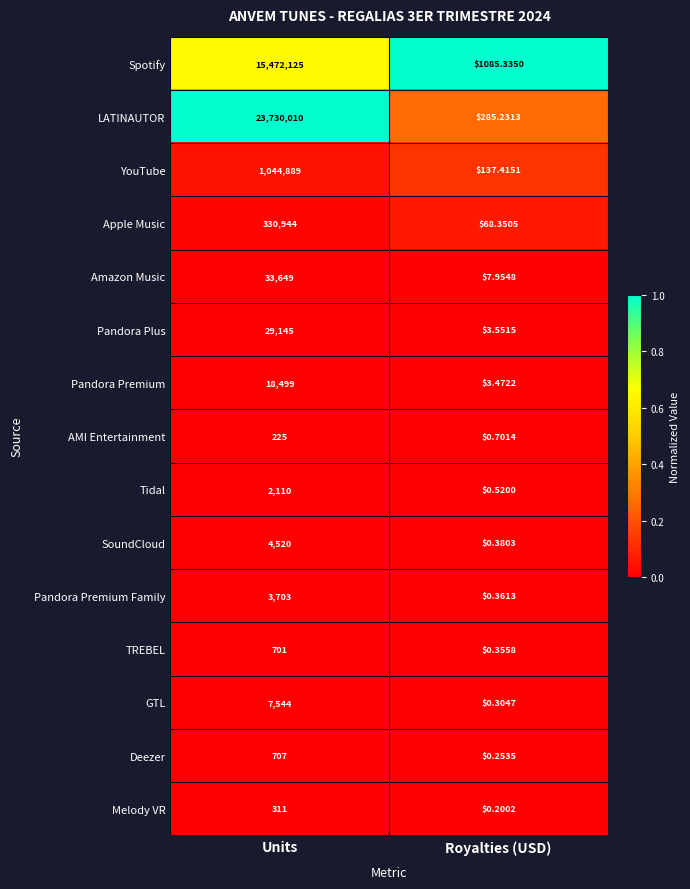

Which series has the largest total across all categories?

LATINAUTOR